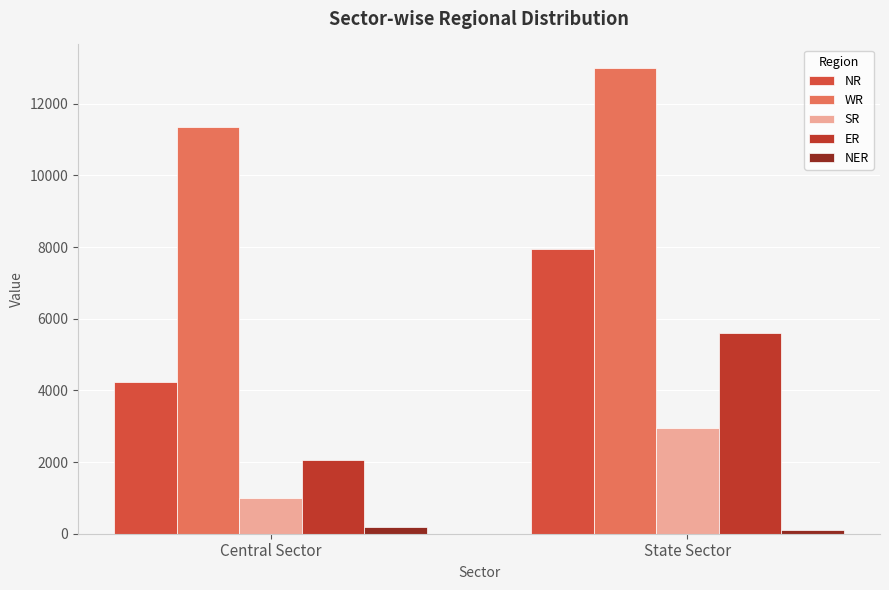

What value does the WR series have at State Sector?

13007